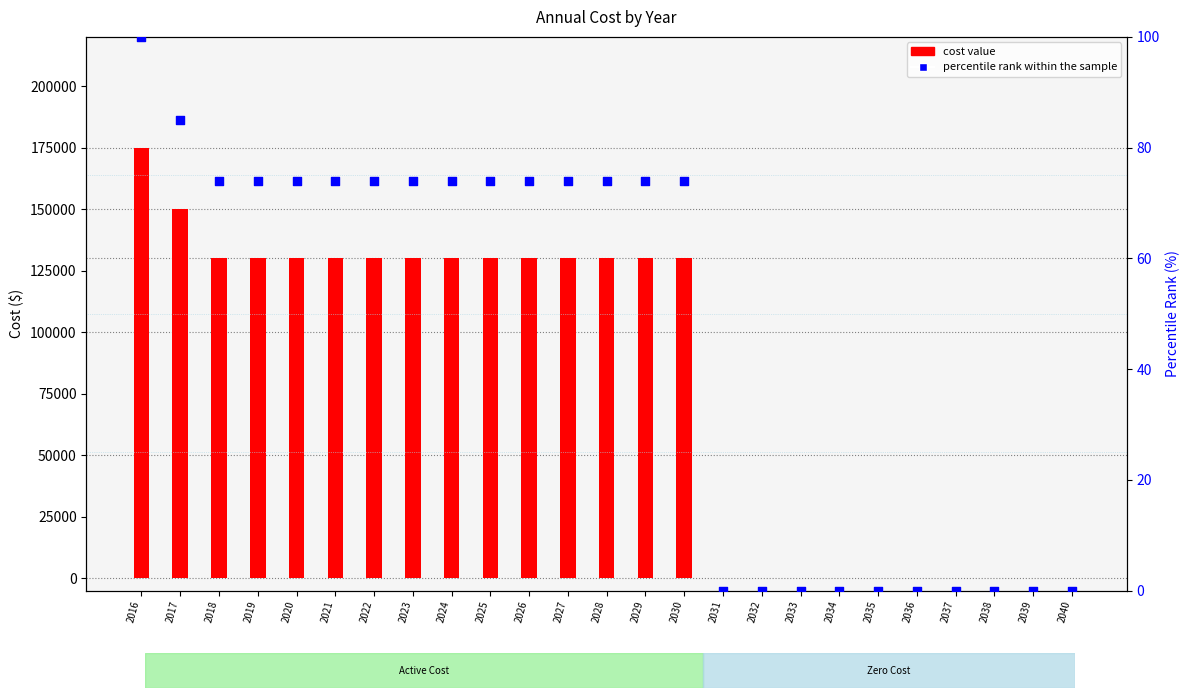

What are all the series names shown in the legend?

cost value, percentile rank within the sample